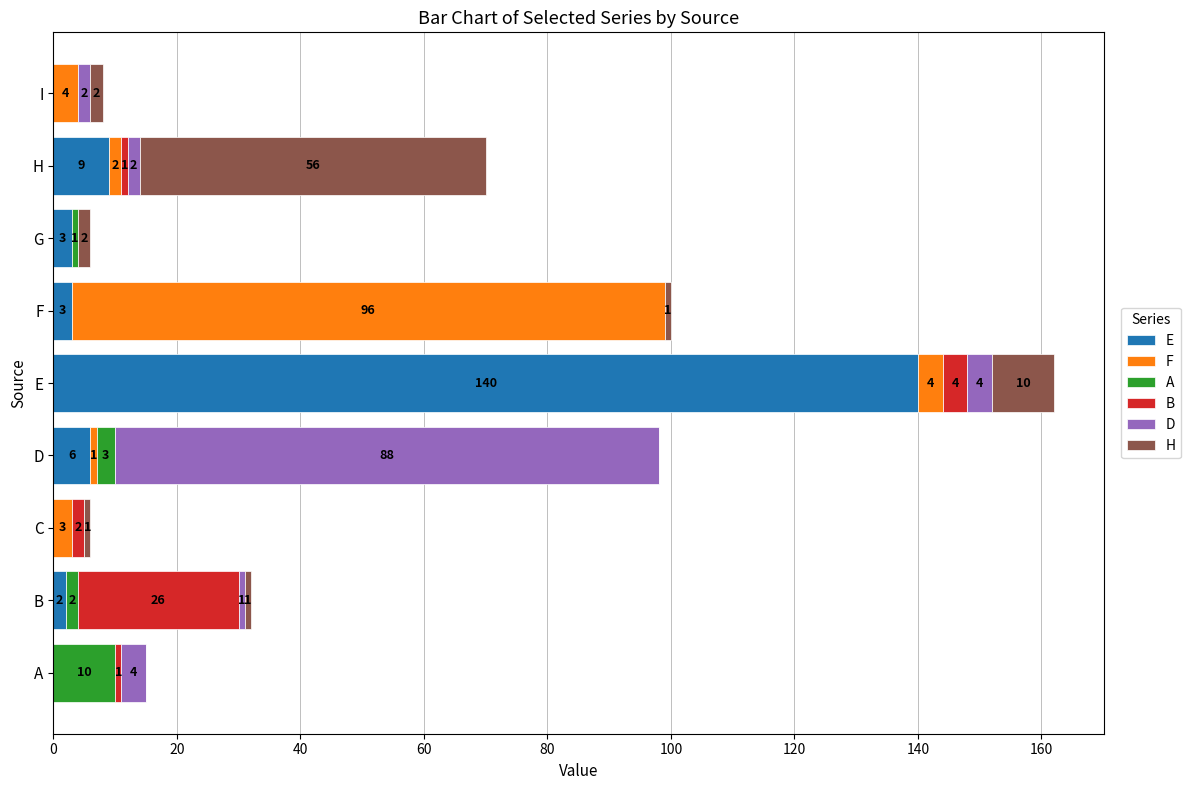

Which category has the highest value in the E series?

E